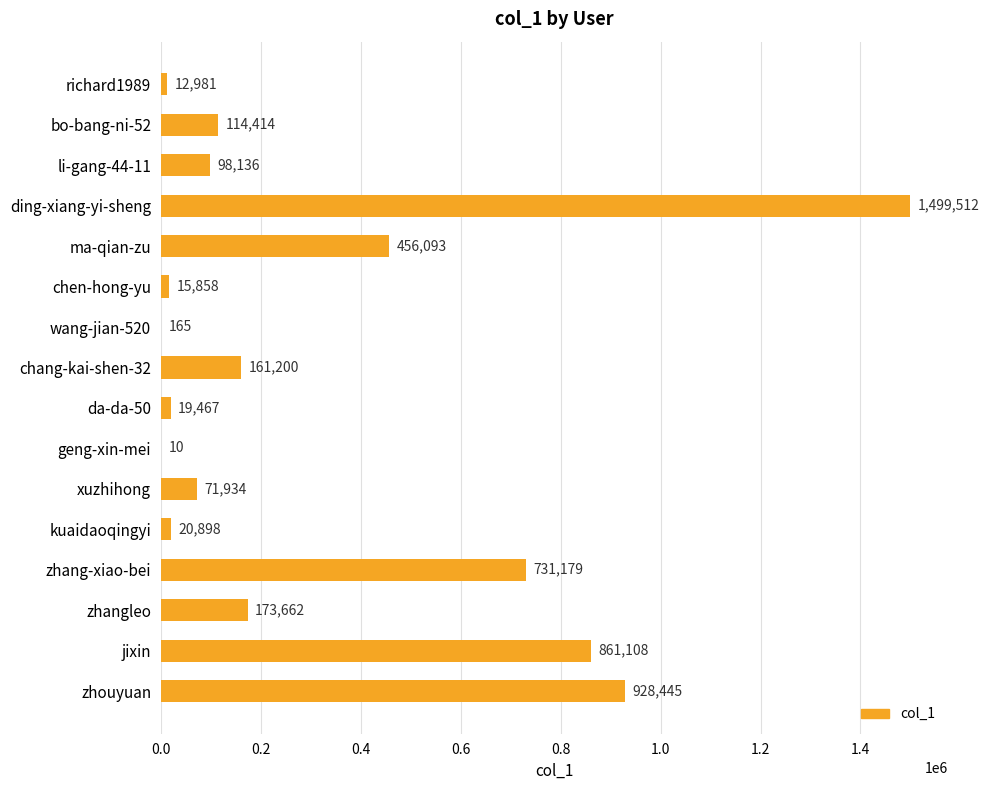

What is the change in value from wang-jian-520 to xuzhihong?

+71769